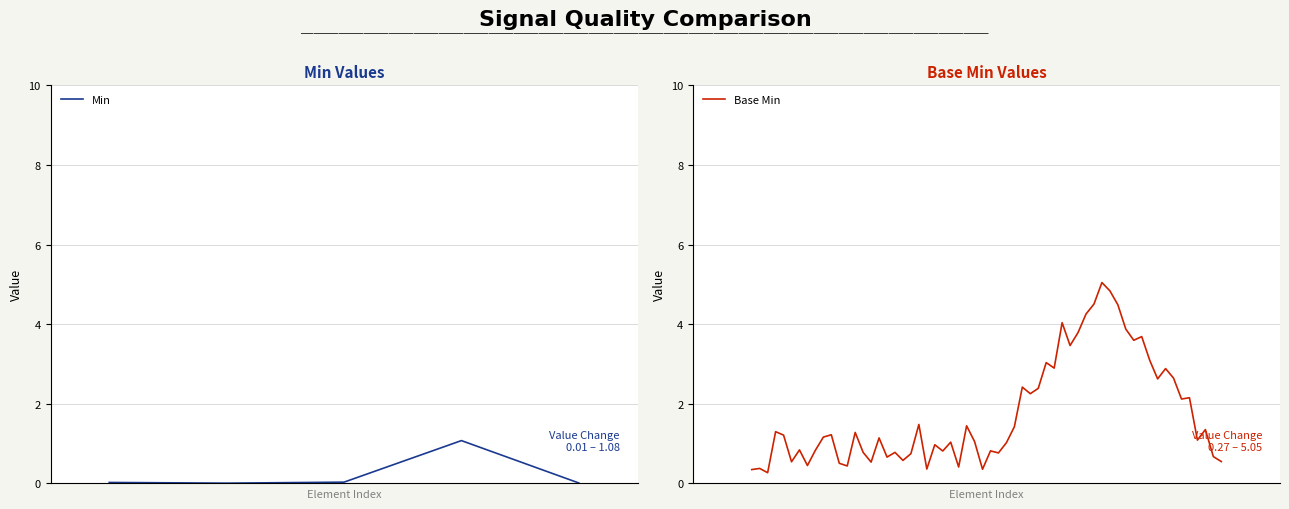

What is the maximum value for Min?

1.1